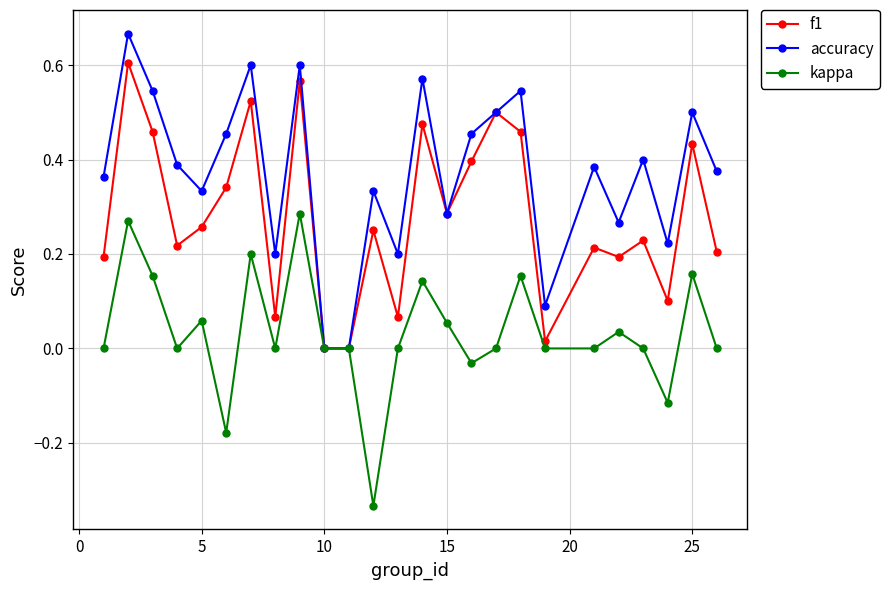

True or false: accuracy has more than 1 interior local peaks.

True